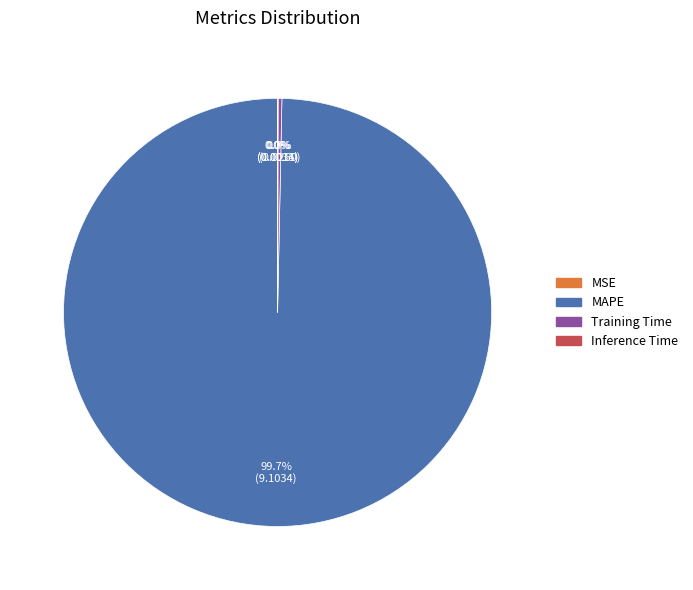

What is the majority slice?

MAPE